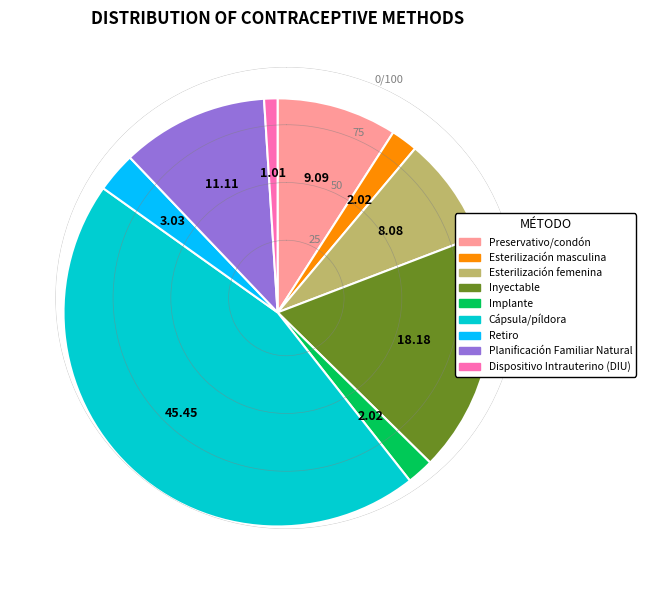

Between Dispositivo Intrauterino (DIU) and Cápsula/píldora, which is larger?

Cápsula/píldora